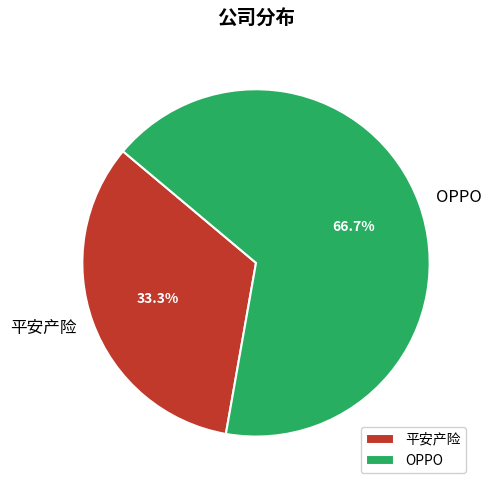

What percentage is NOT represented by 平安产险?

66.7%